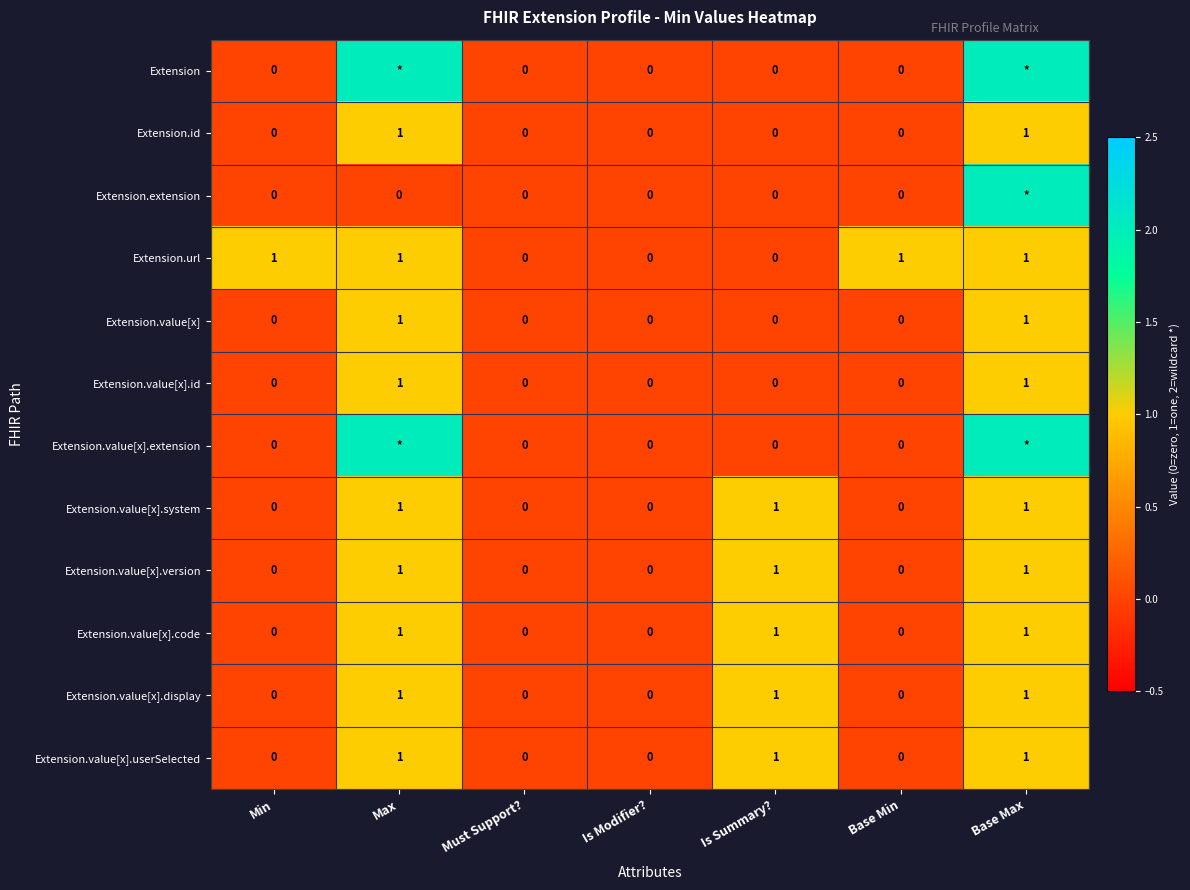

Between Min and Must Support?, which series saw the biggest shift?

Extension.url